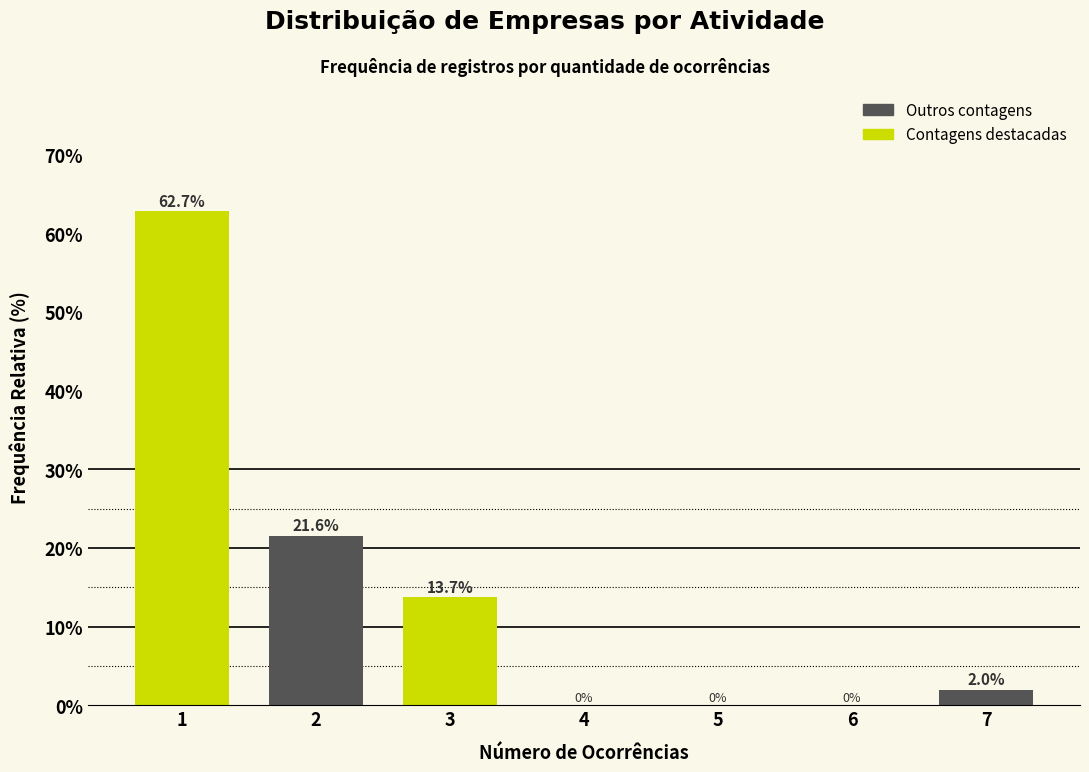

Reading left to right, transcribe all the data shown in this chart.

1=62.7	2=21.6	3=13.7	4=0.0	5=0.0	6=0.0	7=2.0